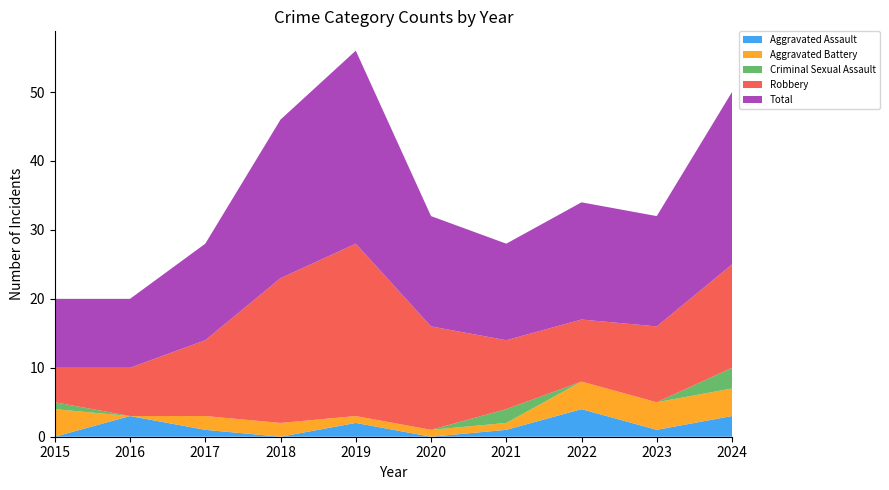

Reading left to right, extract all data points from this chart.

Aggravated Assault: 0	3	1	0	2	0	1	4	1	3
Aggravated Battery: 4	0	2	2	1	1	1	4	4	4
Criminal Sexual Assault: 1	0	0	0	0	0	2	0	0	3
Robbery: 5	7	11	21	25	15	10	9	11	15
Total: 10	10	14	23	28	16	14	17	16	25